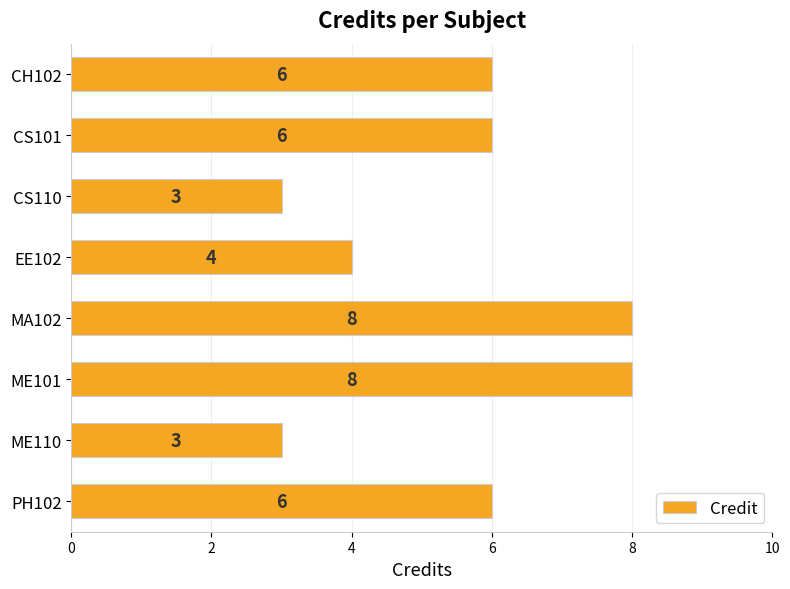

What is the label of the 4th bar from the bottom?

MA102